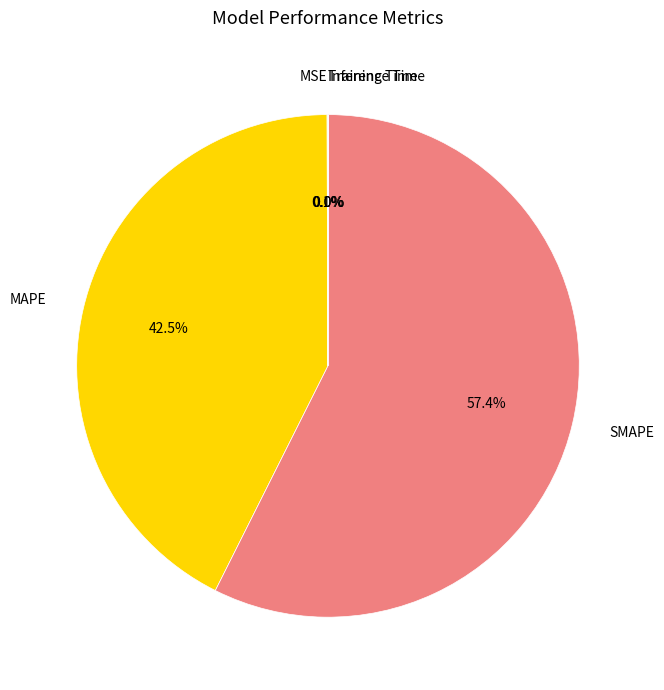

Which category has the biggest portion of the pie?

SMAPE